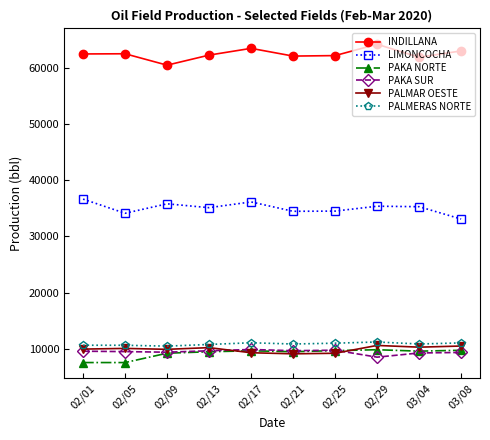

What is the sum of the PAKA NORTE values at 02/29 and 03/08?

19532.6